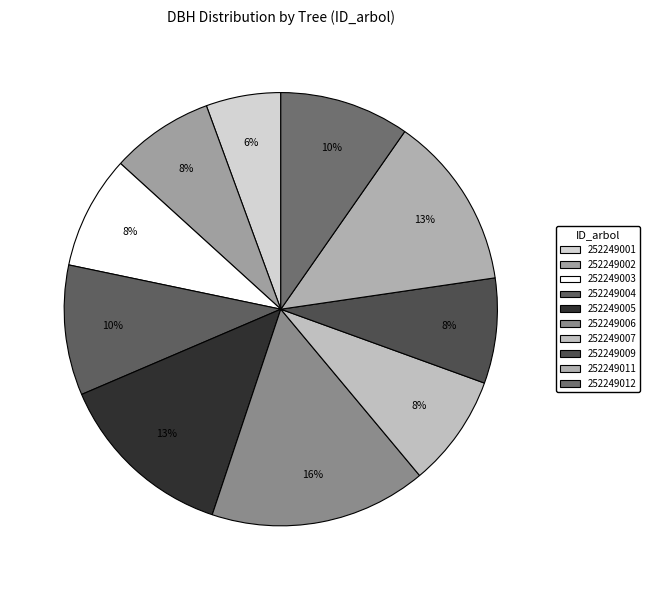

How many slices are in this pie chart?

10